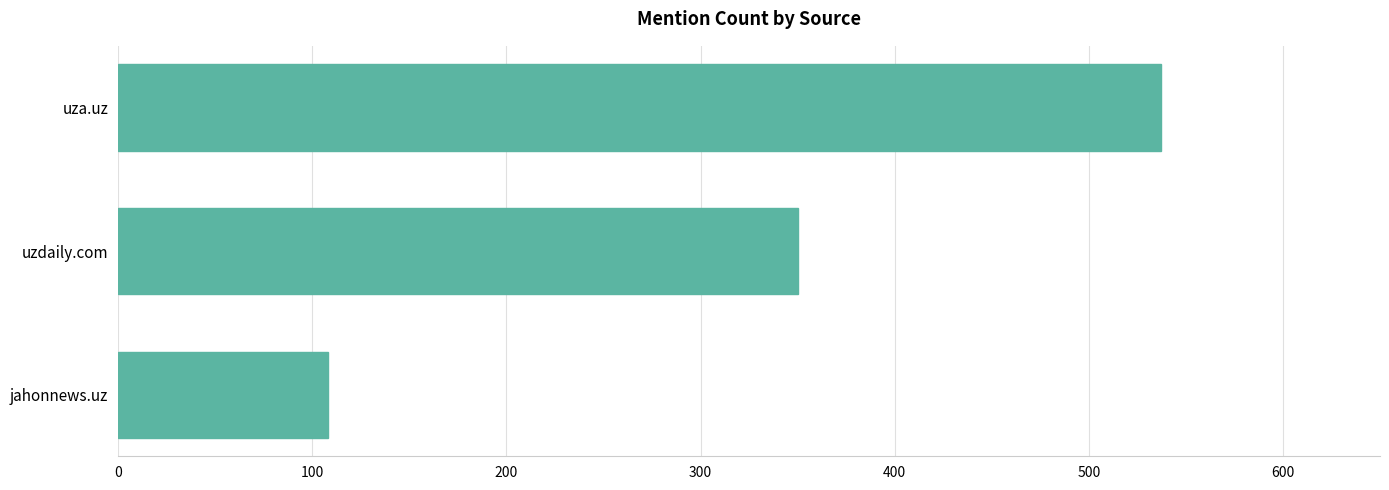

Reading top to bottom, extract all data points from this chart.

537	350	108